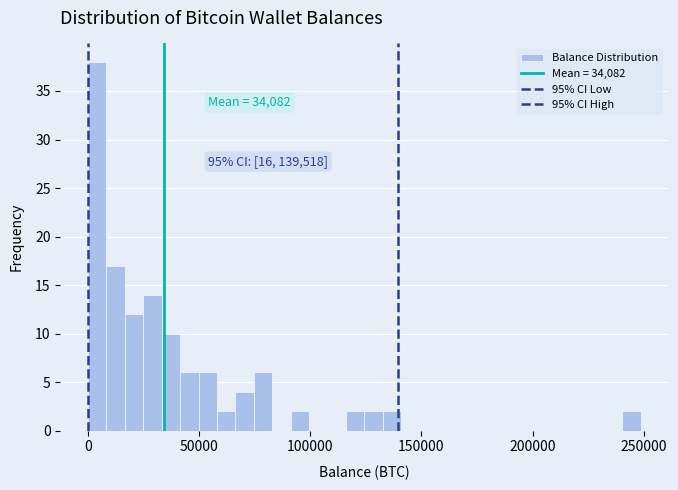

Read against the x-axis, roughly where is the centre of the tallest bar?

5000